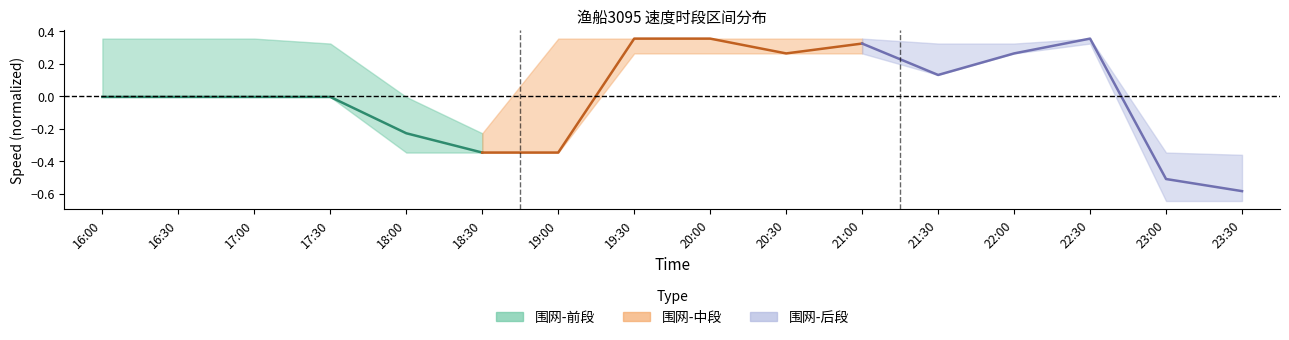

What are all the series names shown in the legend?

围网-前段, 围网-中段, 围网-后段